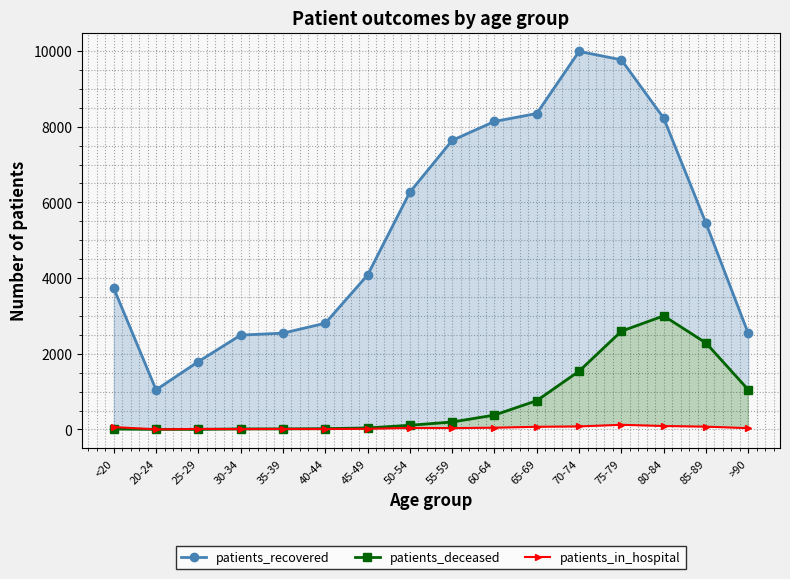

Which category has the lowest value across all series?

20-24